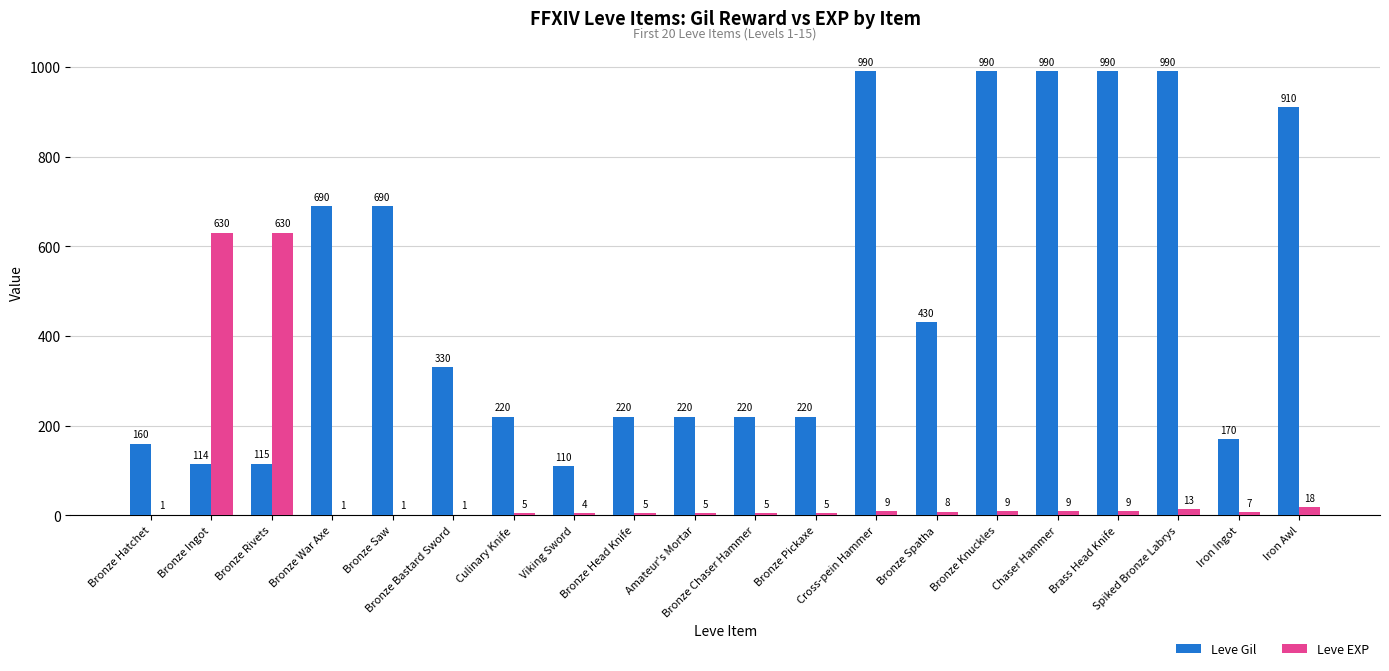

How many categories are shown in the chart?

20